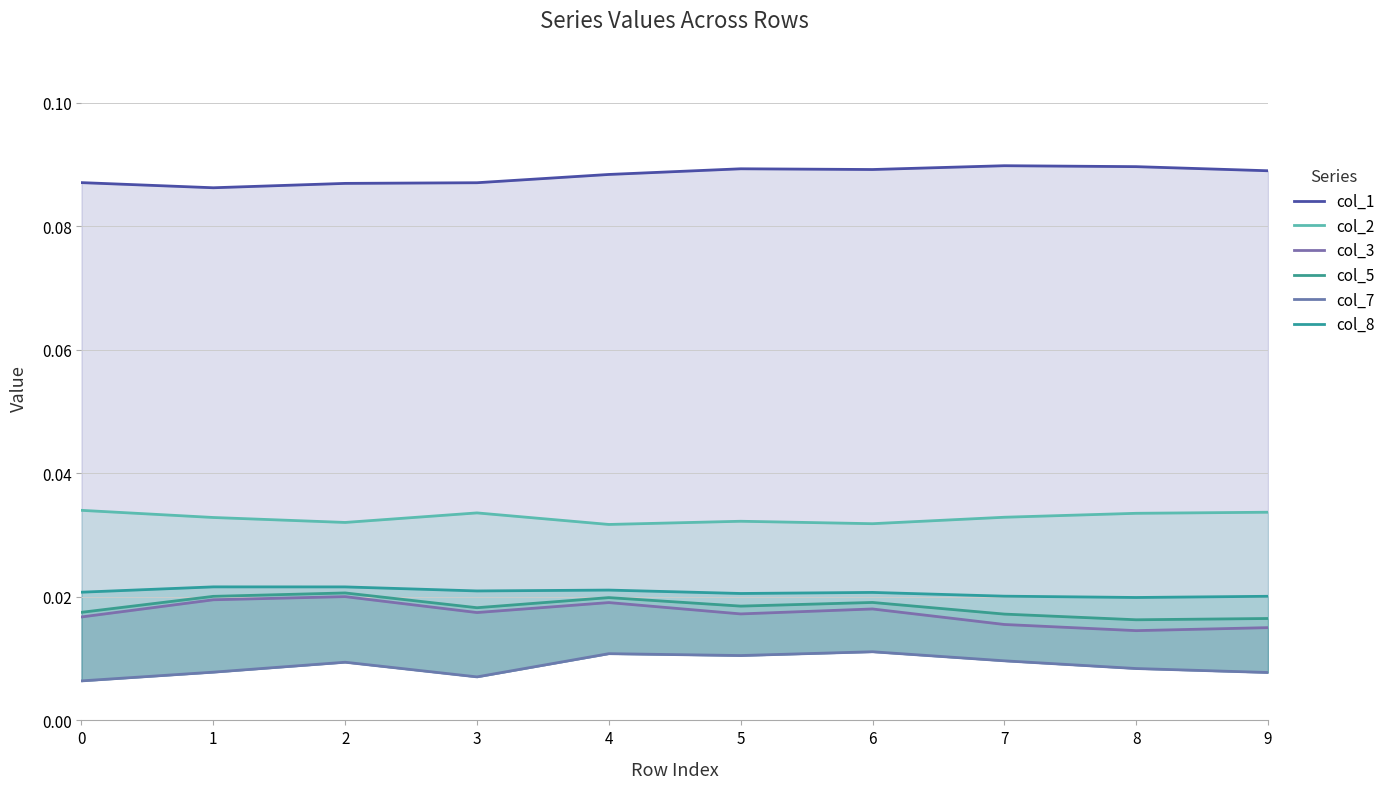

Reading left to right, extract all data points from this chart.

col_1: 0=0.1	1=0.1	2=0.1	3=0.1	4=0.1	5=0.1	6=0.1	7=0.1	8=0.1	9=0.1
col_2: 0=0.0	1=0.0	2=0.0	3=0.0	4=0.0	5=0.0	6=0.0	7=0.0	8=0.0	9=0.0
col_3: 0=0.0	1=0.0	2=0.0	3=0.0	4=0.0	5=0.0	6=0.0	7=0.0	8=0.0	9=0.0
col_5: 0=0.0	1=0.0	2=0.0	3=0.0	4=0.0	5=0.0	6=0.0	7=0.0	8=0.0	9=0.0
col_7: 0=0.0	1=0.0	2=0.0	3=0.0	4=0.0	5=0.0	6=0.0	7=0.0	8=0.0	9=0.0
col_8: 0=0.0	1=0.0	2=0.0	3=0.0	4=0.0	5=0.0	6=0.0	7=0.0	8=0.0	9=0.0